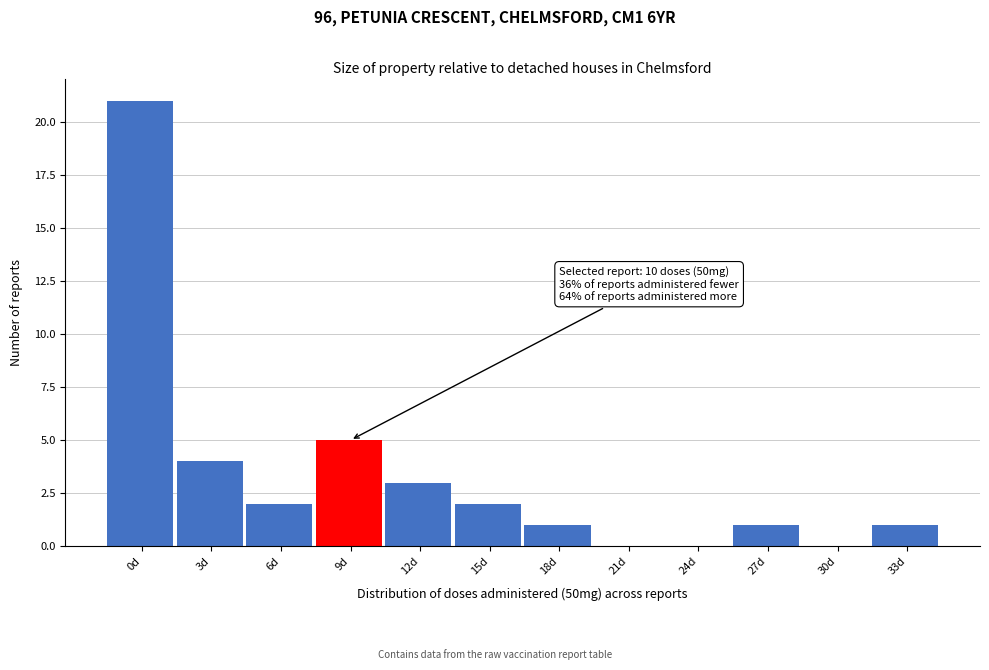

Reading left to right, what are all the values shown in this chart?

0d=21	3d=4	6d=2	9d=5	12d=3	15d=2	18d=1	21d=0	24d=0	27d=1	30d=0	33d=1